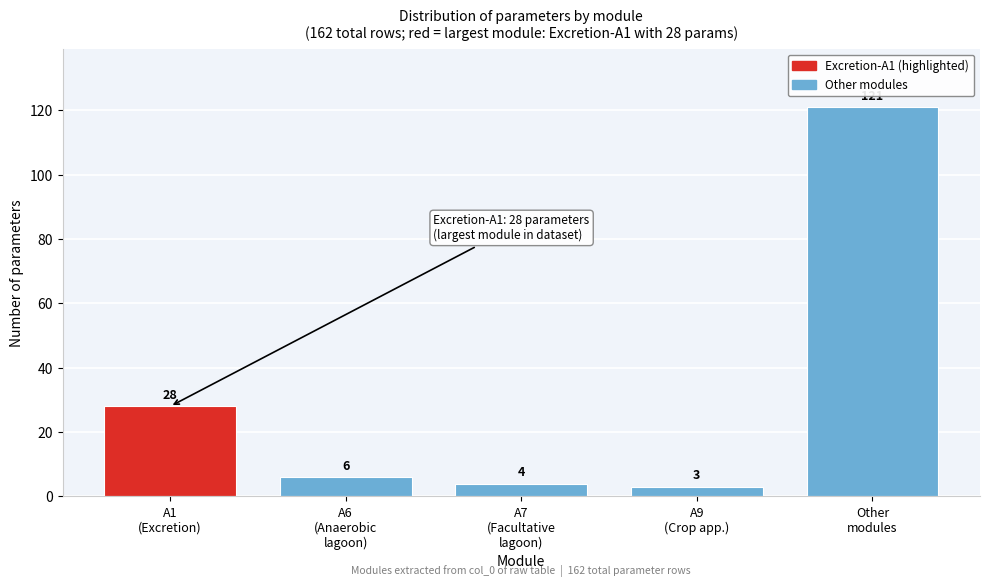

Reading left to right, what are all the values shown in this chart?

28	6	4	3	121